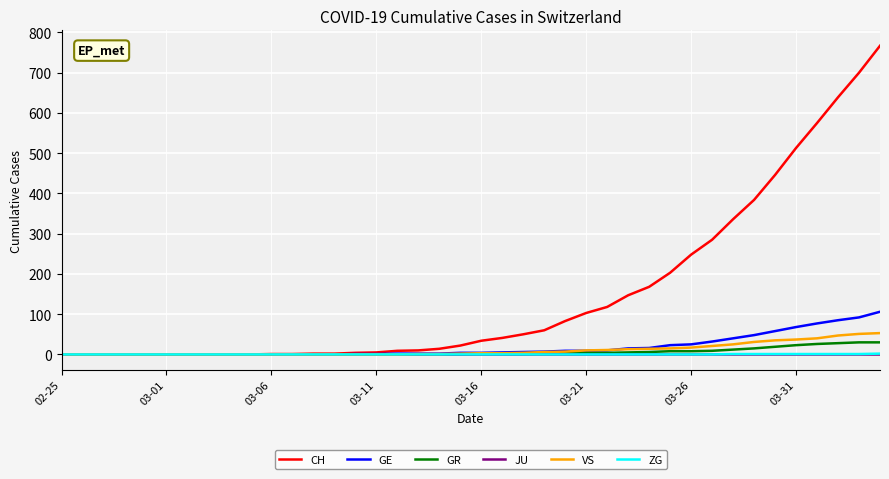

Which series has the largest total across all categories?

CH